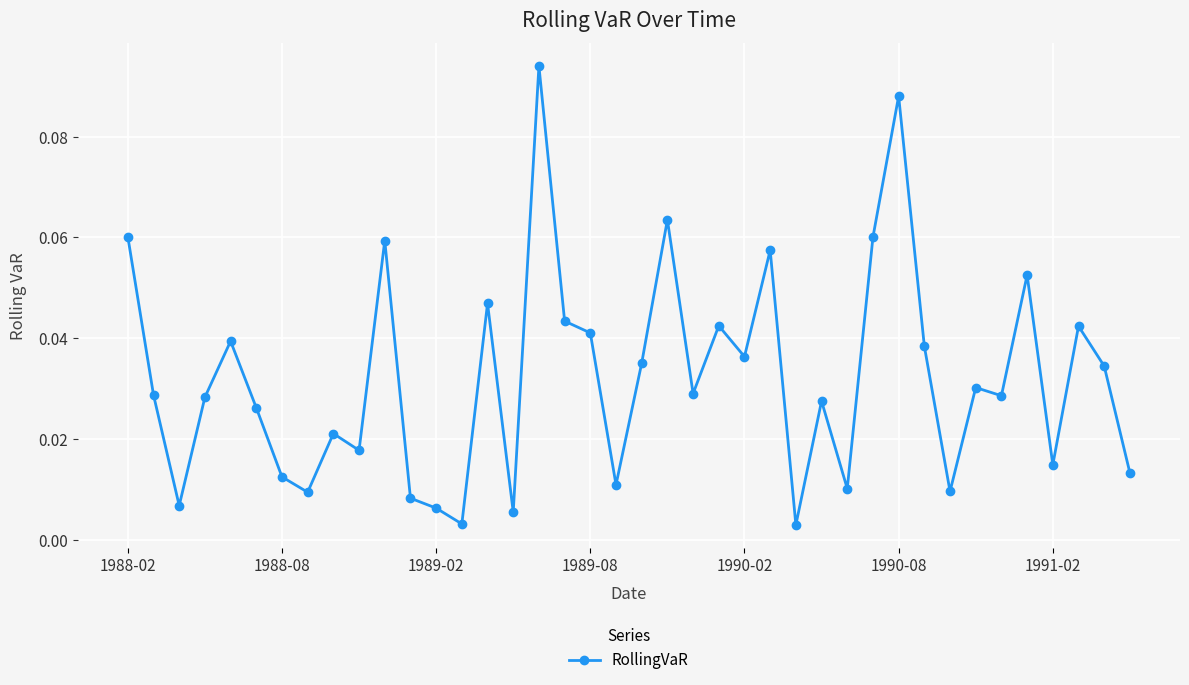

How many categories are shown in the chart?

40